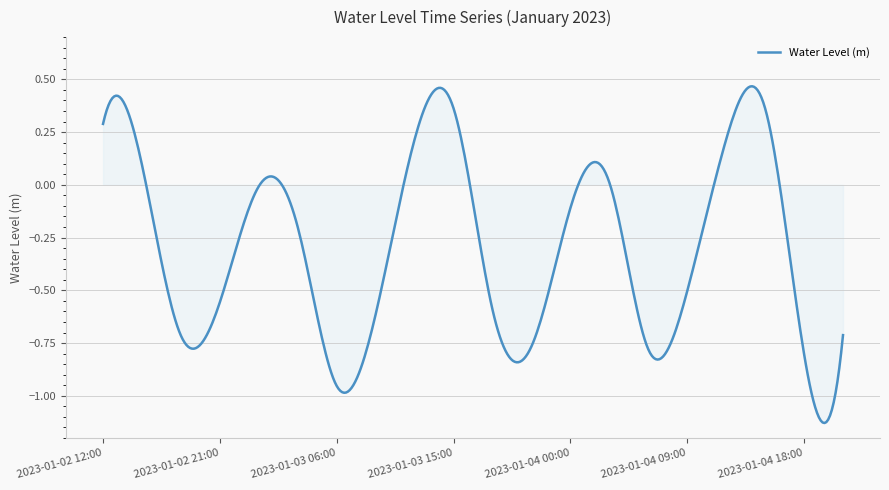

What is the difference between the second highest and second lowest values?

1.6